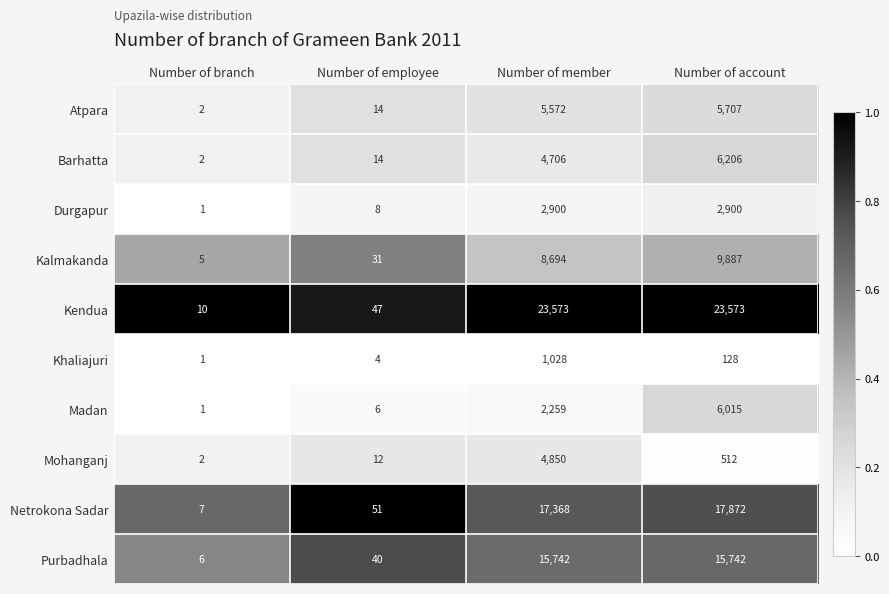

How many distinct data groups are displayed?

10